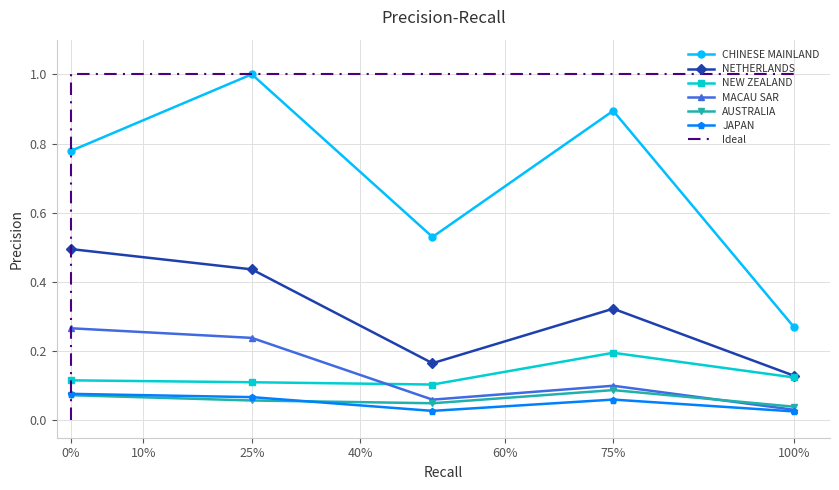

How many distinct data groups are displayed?

6